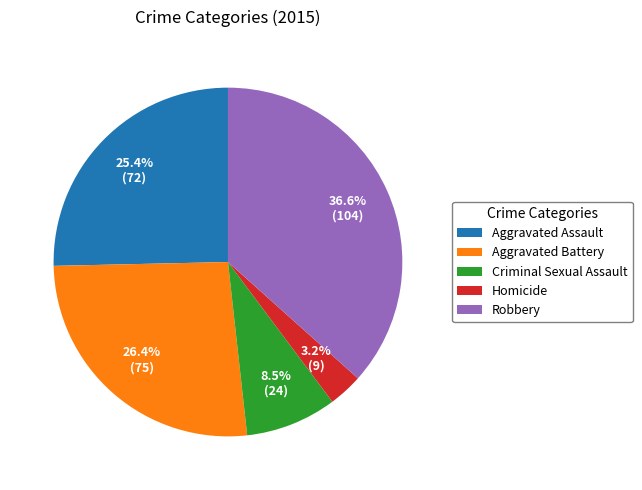

What is the largest slice in the pie chart?

Robbery